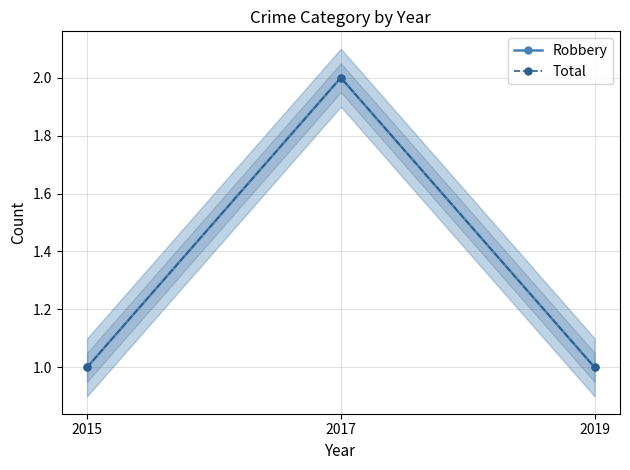

What are all the series names shown in the legend?

Robbery, Total